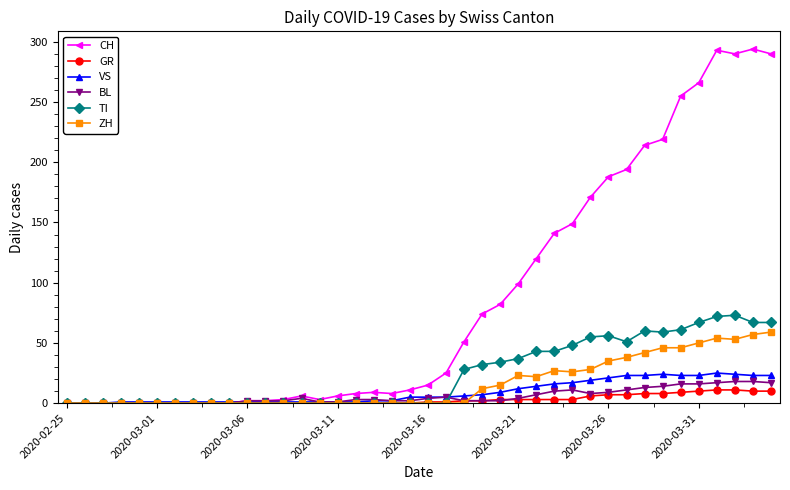

At how many categories does at least one series exceed 228?

6